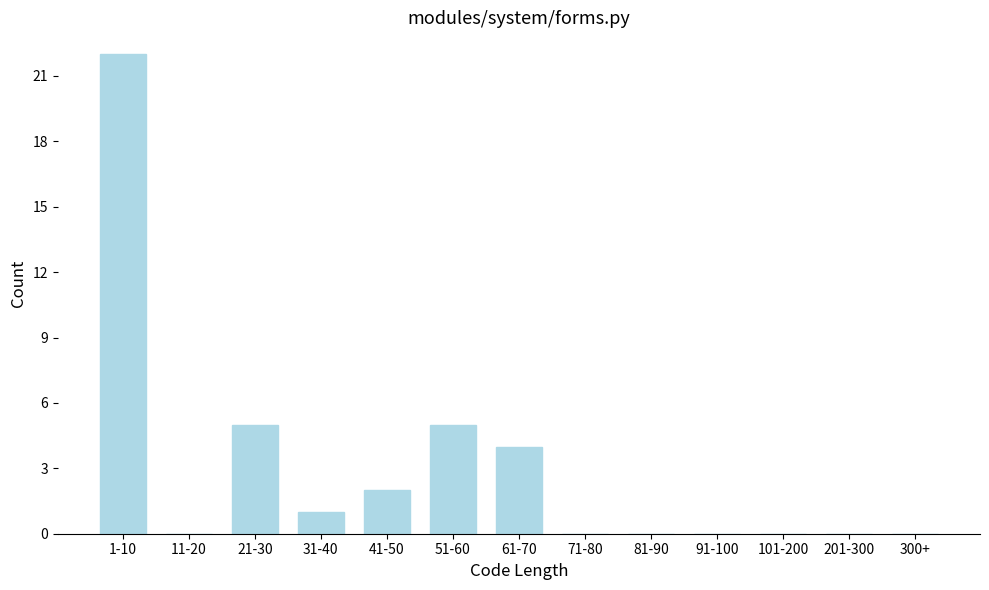

Reading left to right, list all the values displayed in this chart.

1-10=22	11-20=0	21-30=5	31-40=1	41-50=2	51-60=5	61-70=4	71-80=0	81-90=0	91-100=0	101-200=0	201-300=0	300+=0